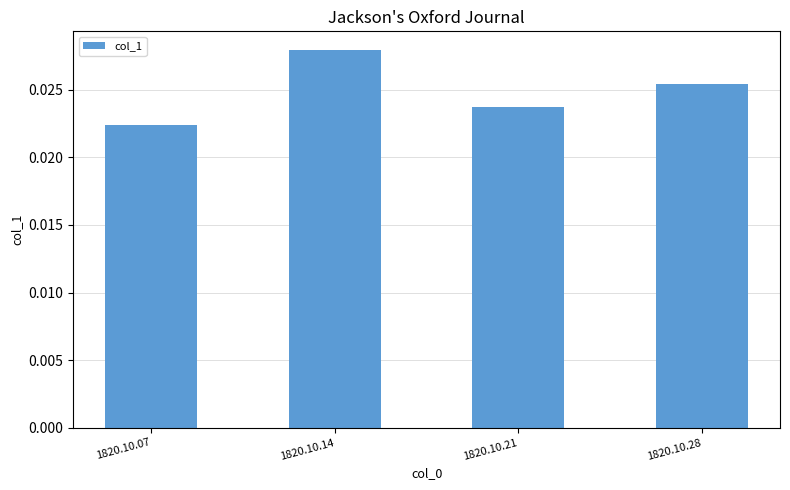

Which has a higher value, 1820.10.21 or 1820.10.14?

1820.10.14